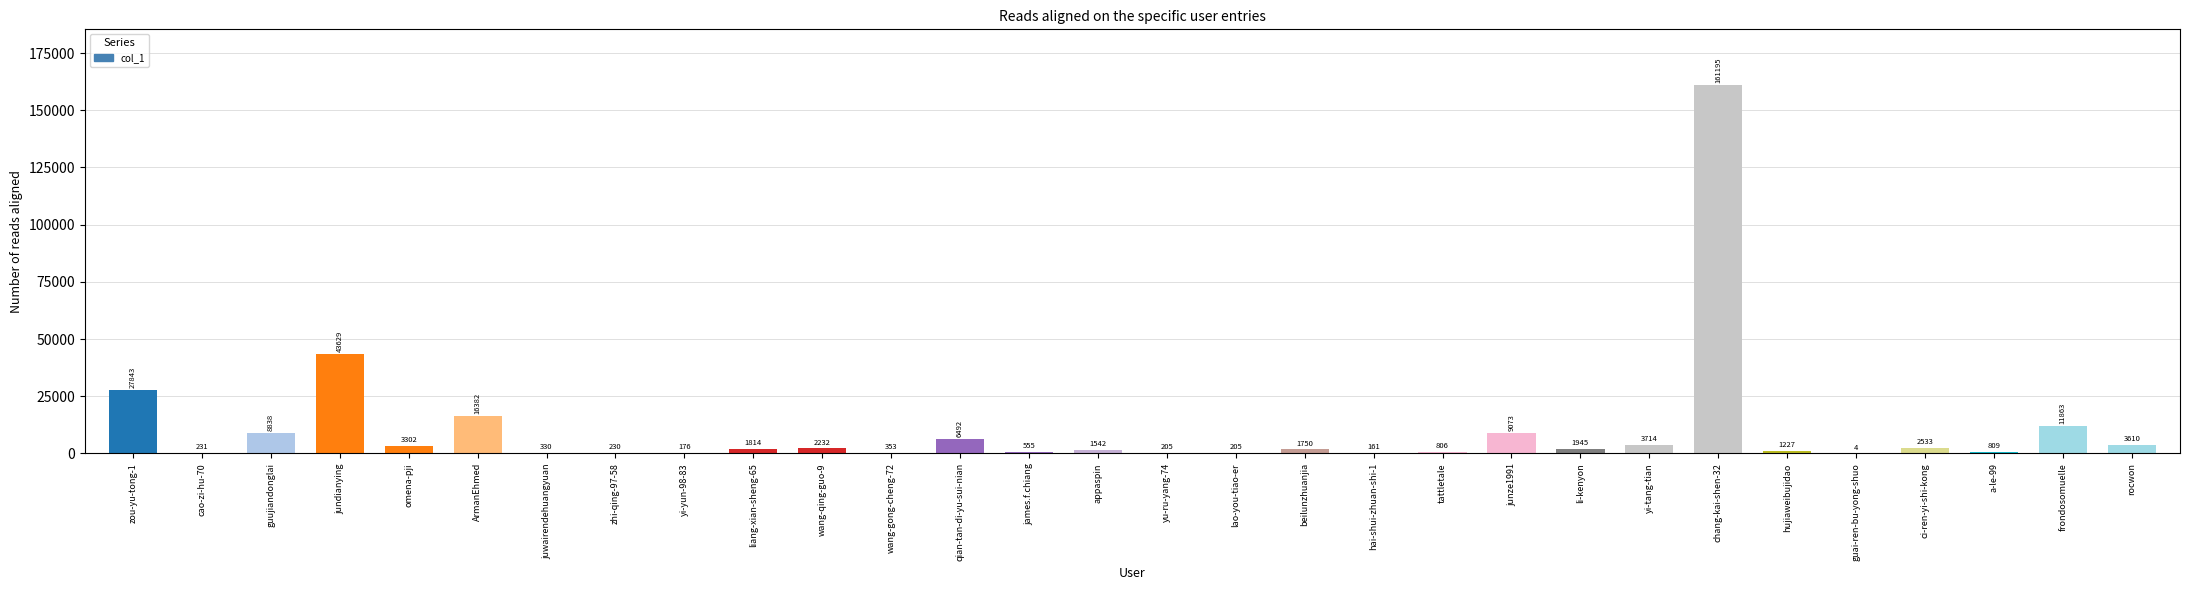

Which label corresponds to the largest value in the chart?

chang-kai-shen-32